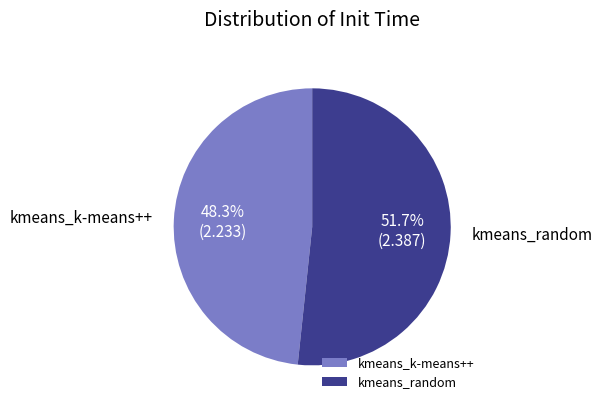

Do kmeans_random and kmeans_k-means++ together represent more than half of the pie?

Yes